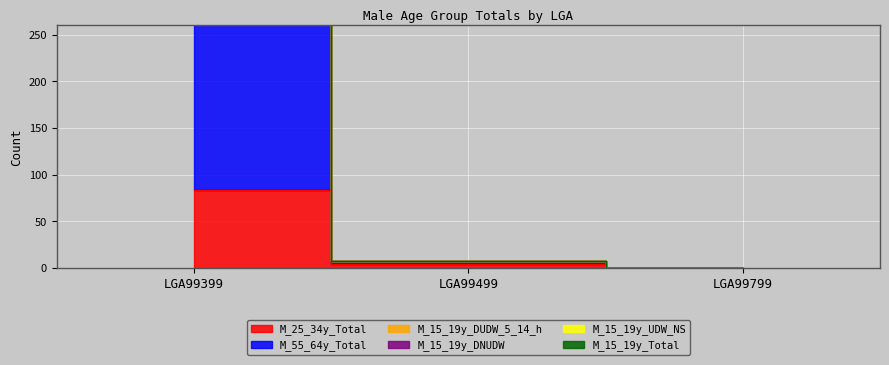

At which label is M_15_19y_Total closest to 148?

LGA99499